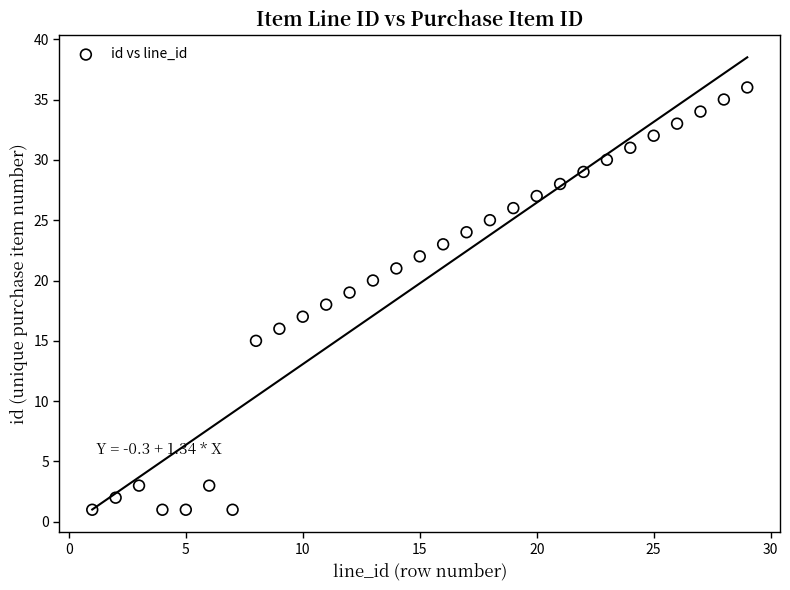

What is the range of Y values (max minus min)?

35